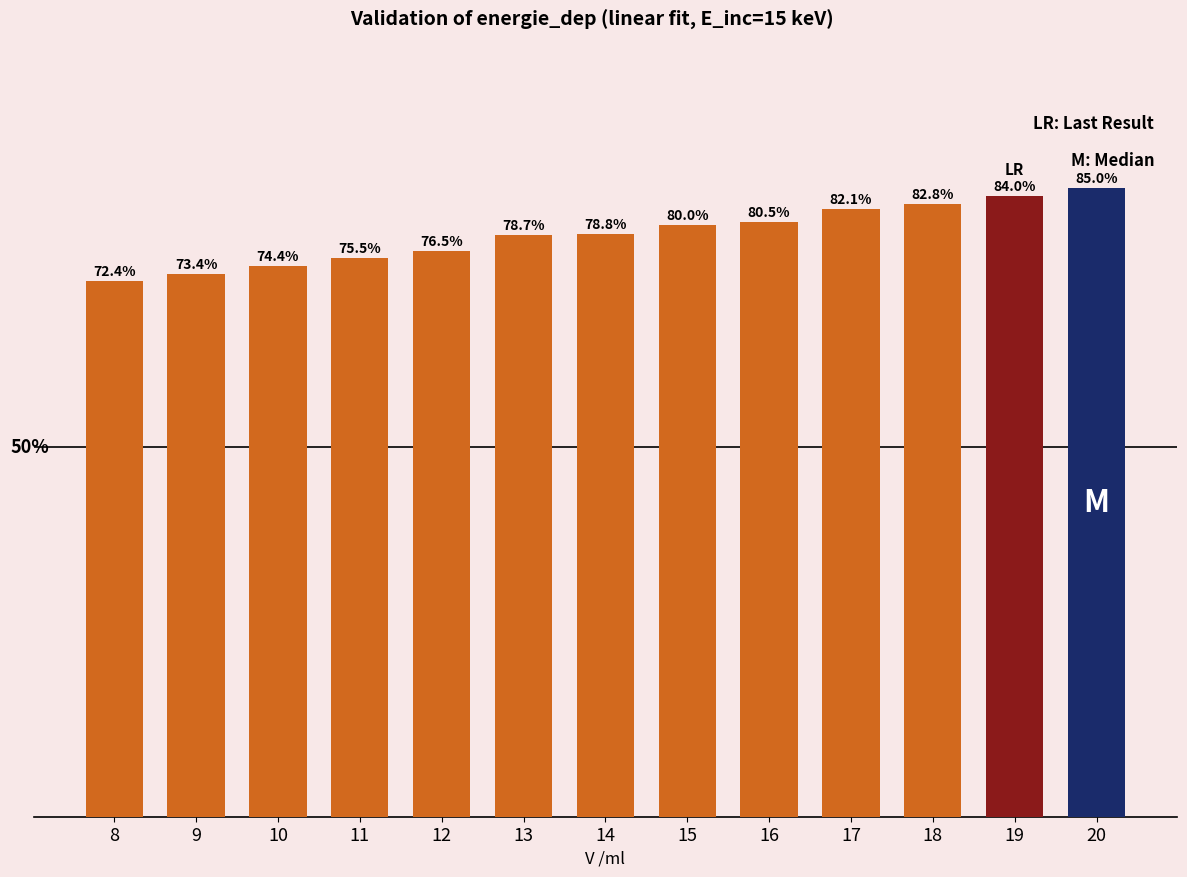

Rank the categories by value from highest to lowest.

20, 19, 18, 17, 16, 15, 14, 13, 12, 11, 10, 9, 8